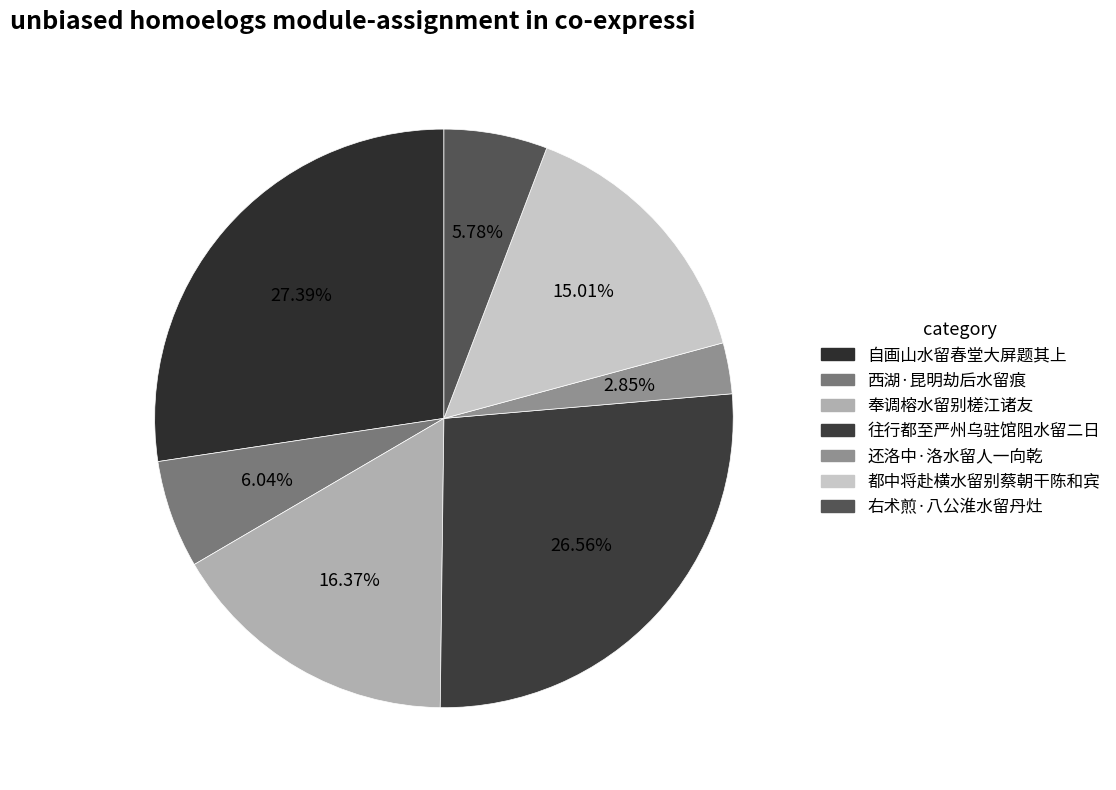

To the nearest percent, what is the combined percentage of 自画山水留春堂大屏题其上 and 右术煎·八公淮水留丹灶?

33%